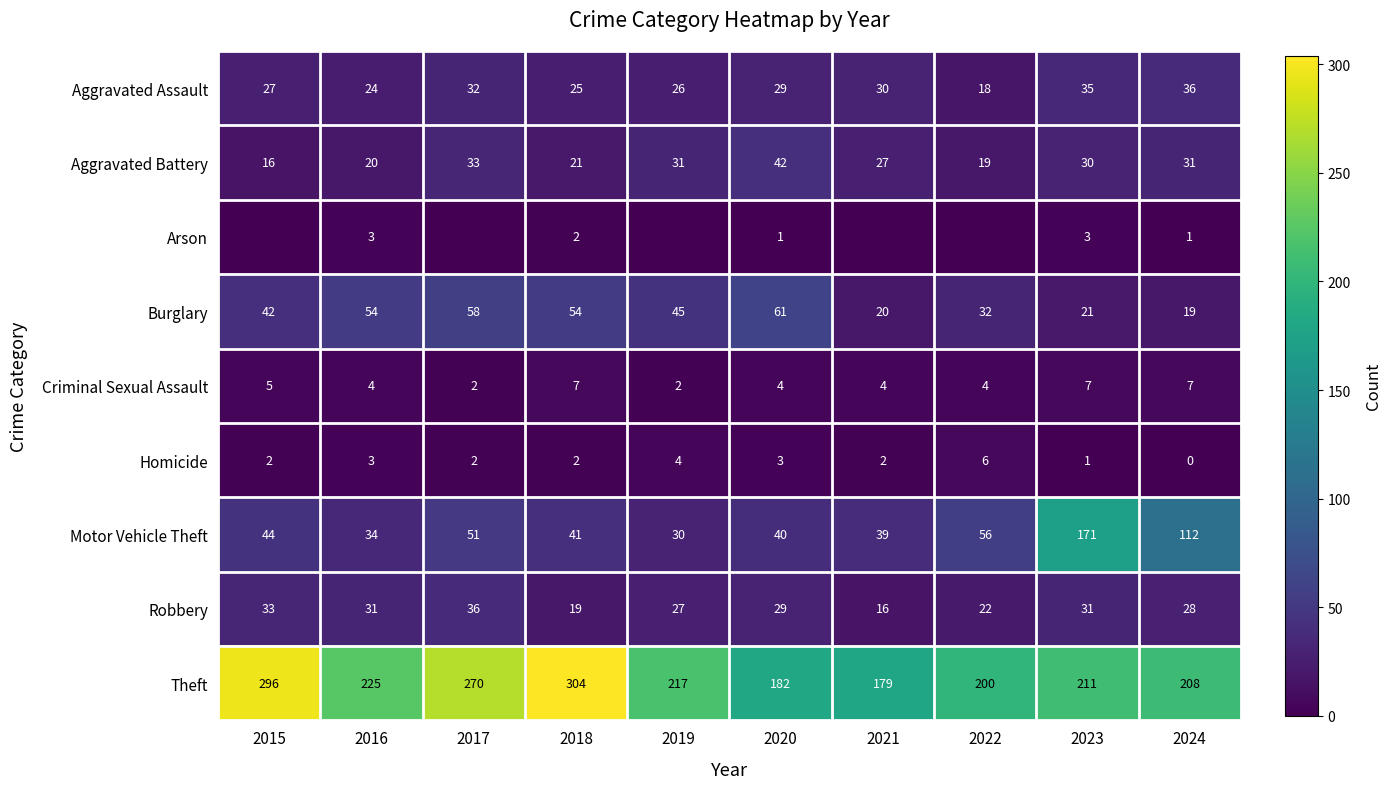

Rank the categories by Aggravated Assault value from lowest to highest.

2022, 2016, 2018, 2019, 2015, 2020, 2021, 2017, 2023, 2024